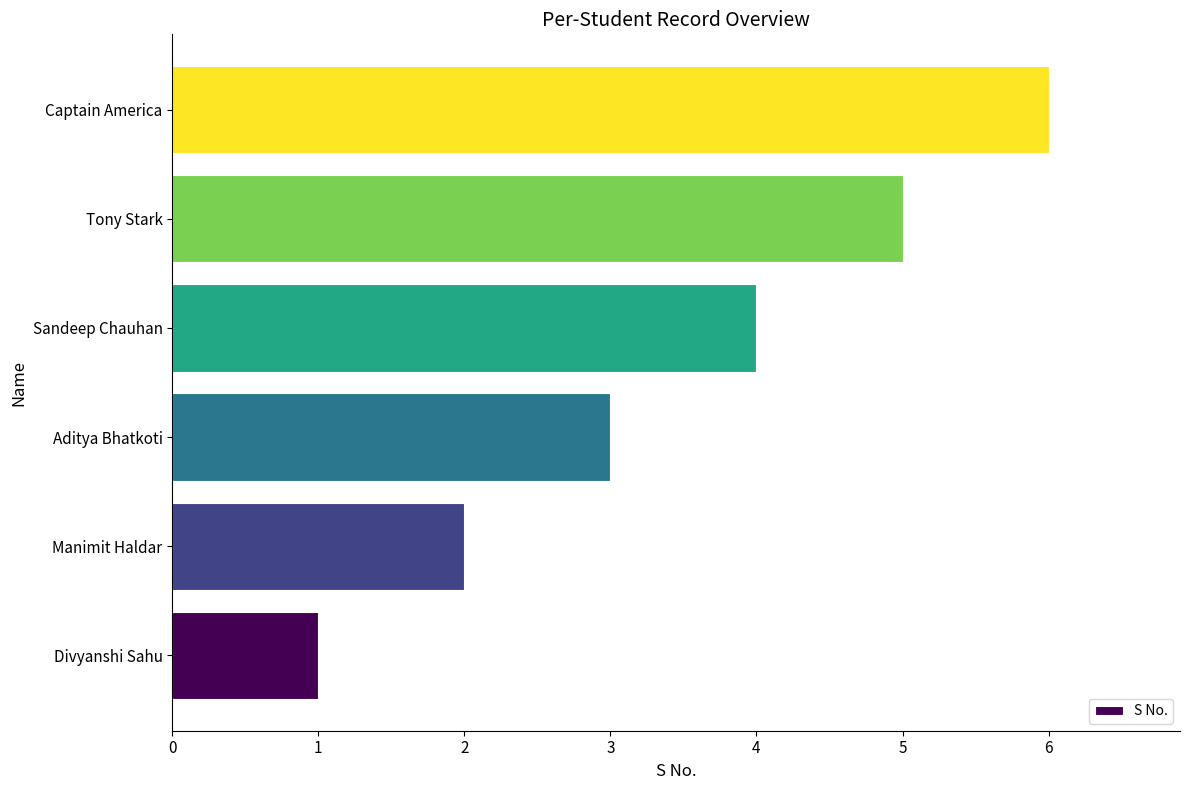

What is the smallest value displayed?

1